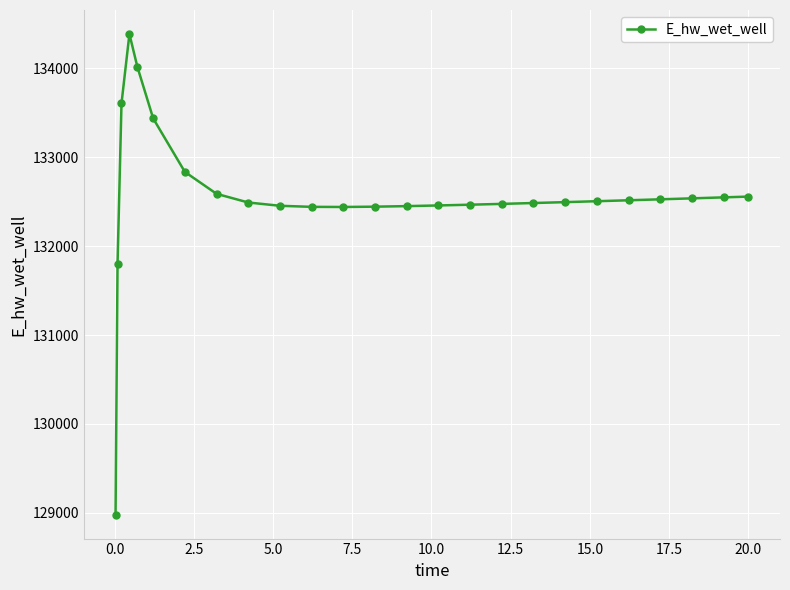

What is the difference between the maximum and minimum values?

5406.5